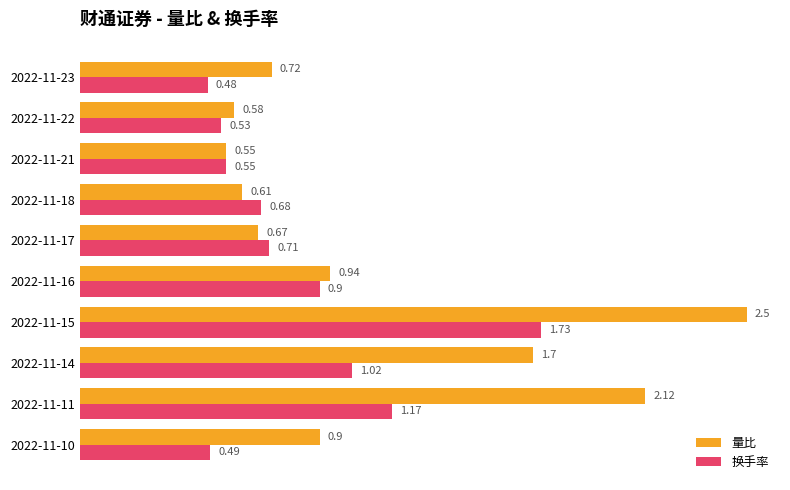

What is the difference between the 换手率 values at 2022-11-14 and 2022-11-17?

0.3